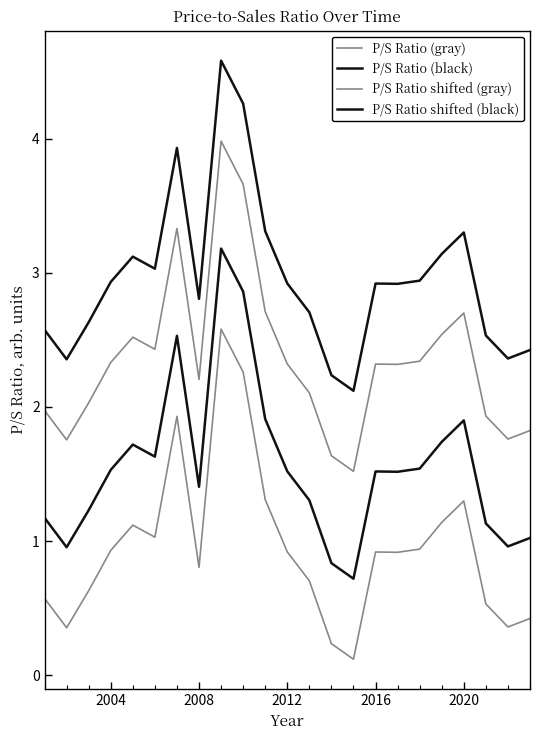

Does the chart display data point markers on the line(s)?

No